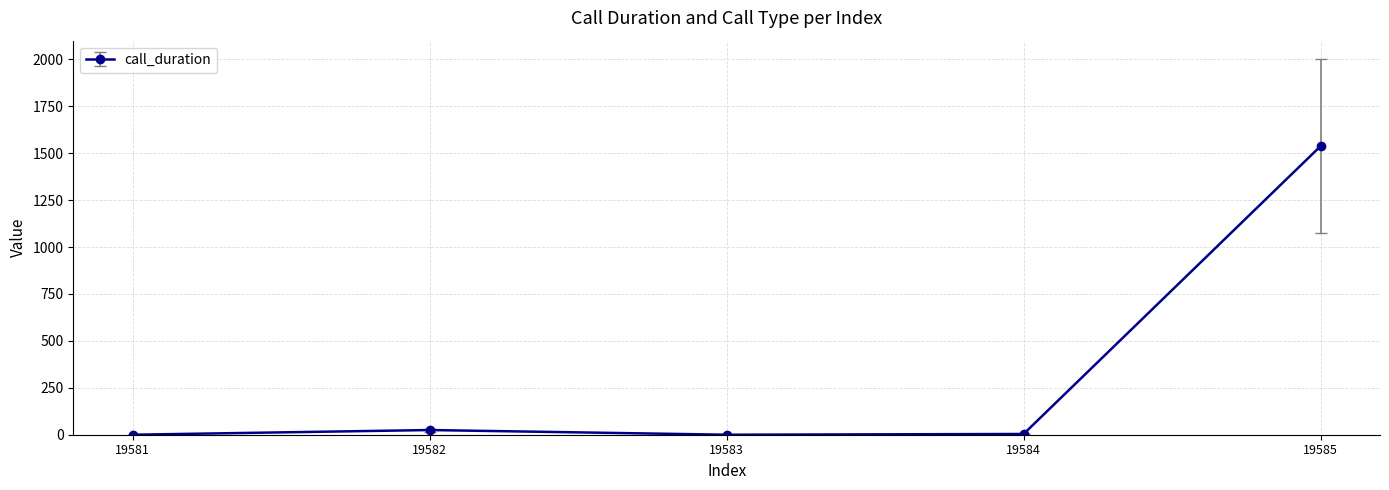

What is the sum of the values at 19581 and 19585?

1538